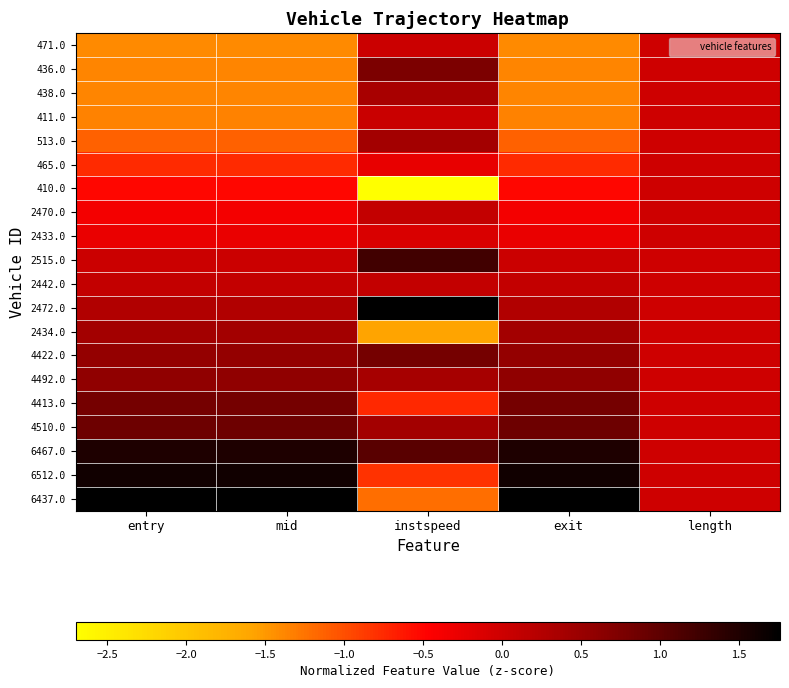

At how many categories does at least one series exceed 1?

4